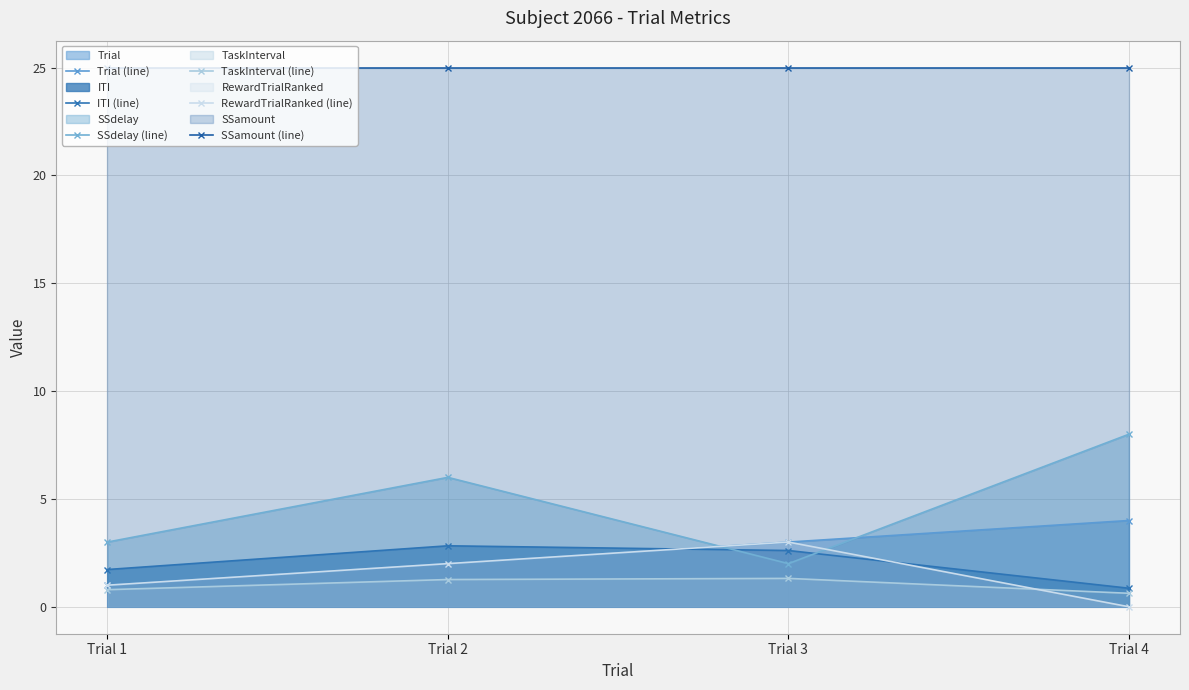

What is the value of the TaskInterval (line) point at the 1st from the left?

0.8